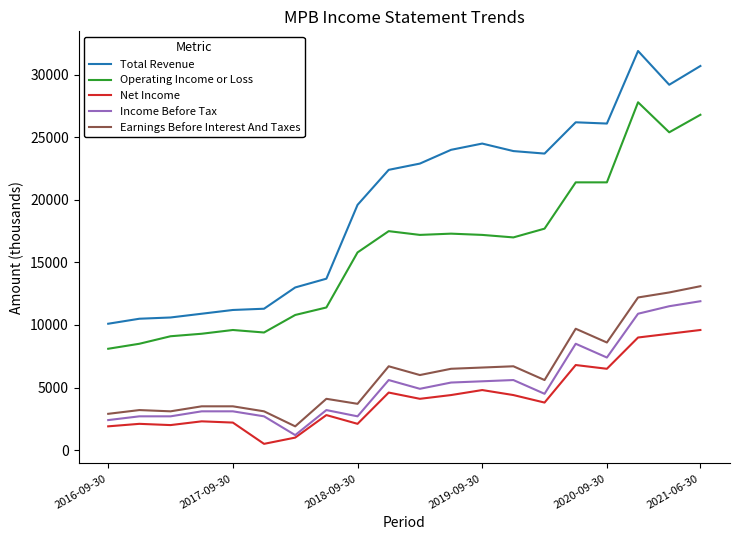

True or false: Operating Income or Loss and Earnings Before Interest And Taxes cross at least once.

False